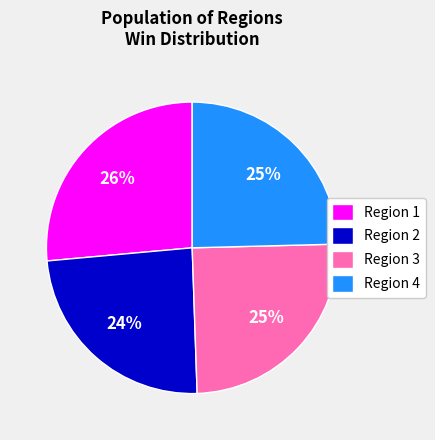

Does any single category account for the majority?

No